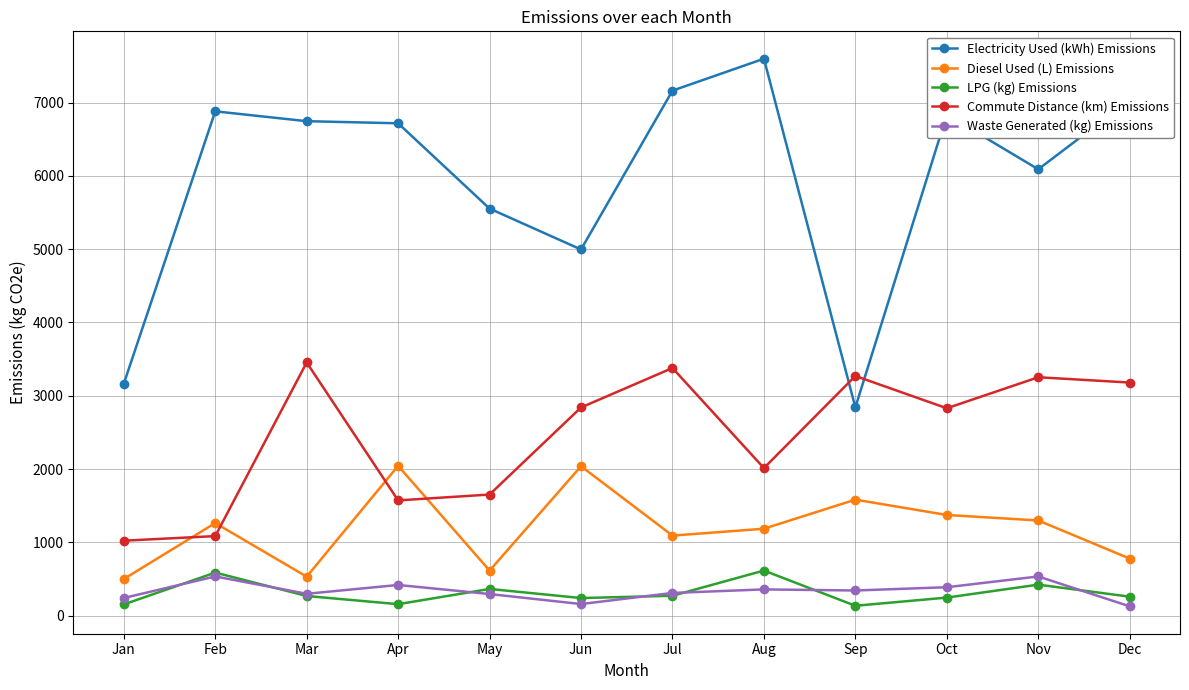

Rank the series by their maximum value, from lowest to highest.

Waste Generated (kg) Emissions, LPG (kg) Emissions, Diesel Used (L) Emissions, Commute Distance (km) Emissions, Electricity Used (kWh) Emissions